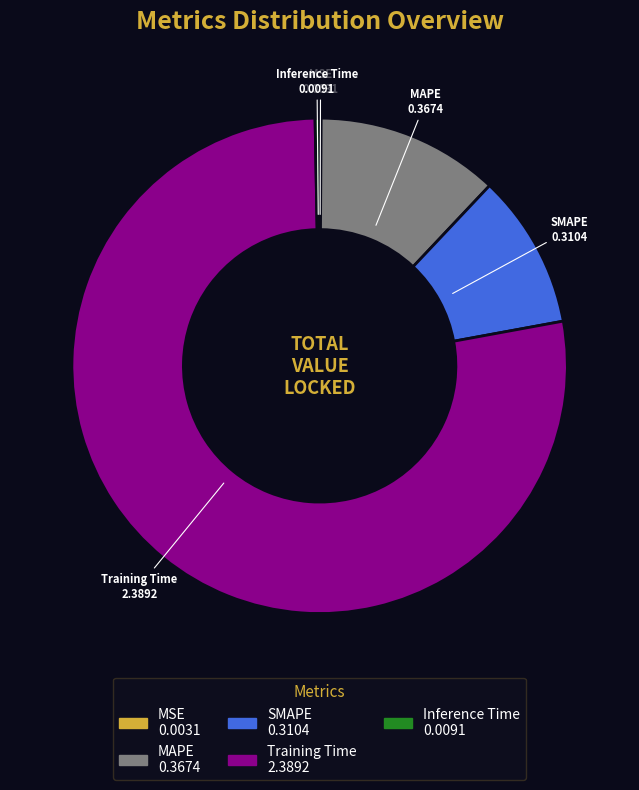

Does any single category account for the majority?

Yes